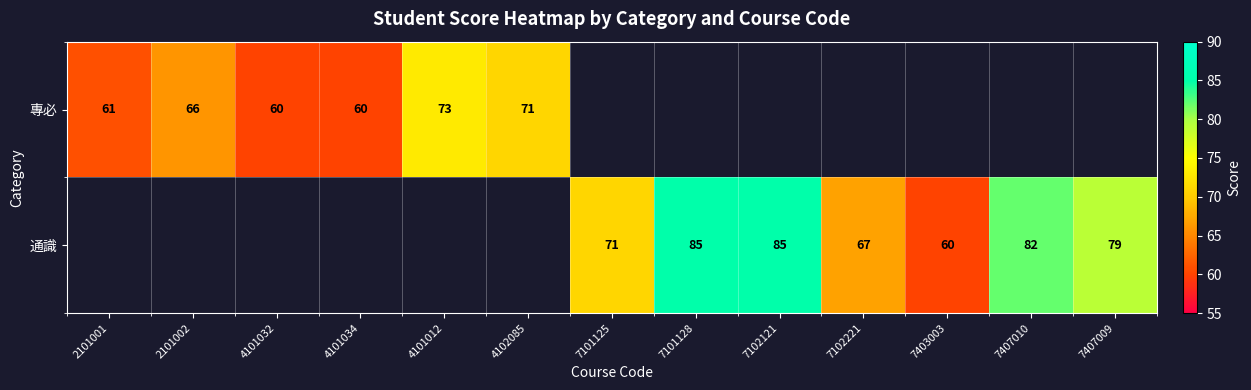

The value of 專必 at 4101034 is 60. True or false?

True